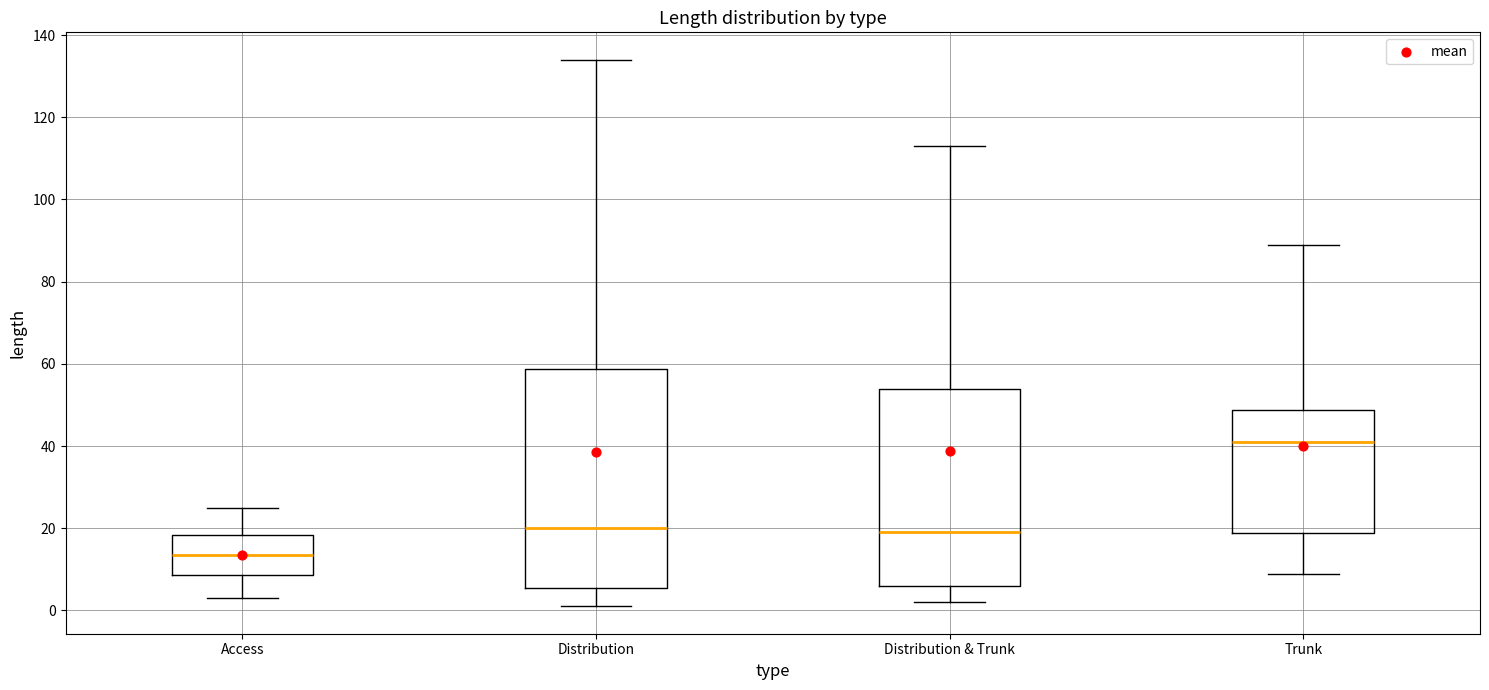

Where does the lower whisker of the box for Distribution end on the y-axis? The values are not printed on the chart, so give them approximately, as read against the axis.

2